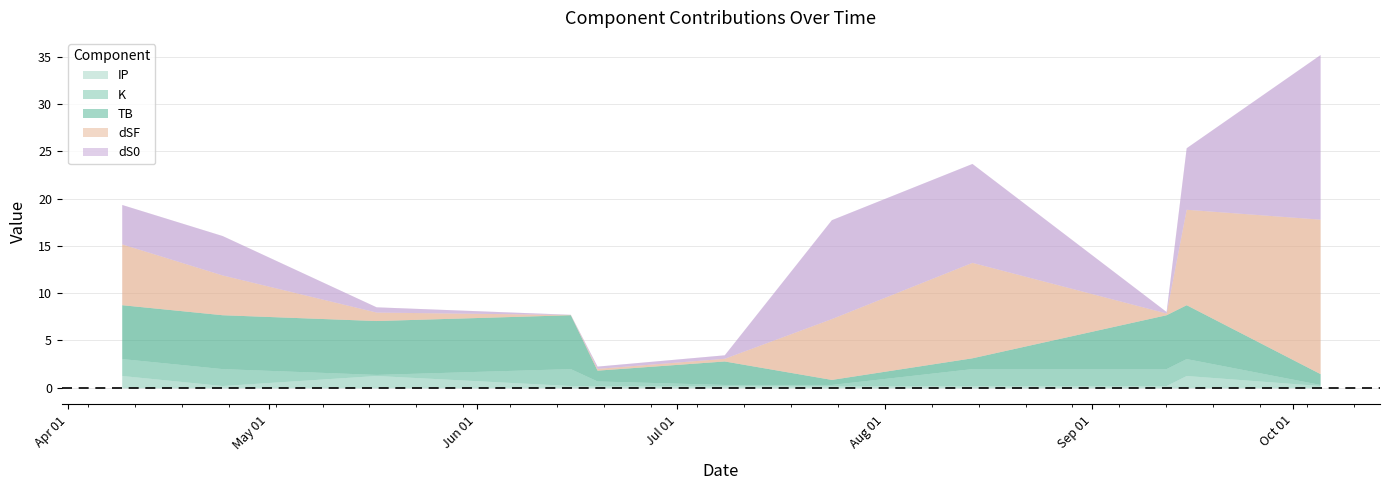

Reading right to left, what are all the values shown in this chart?

TB: 1.1	5.7	5.7	1.1	0.5	2.5	1.1	5.7	5.7	5.7	5.7
dS0: 17.4	6.5	0.2	10.5	10.5	0.4	0.2	0.0	0.6	4.2	4.2
dSF: 16.3	10.1	0.2	10.1	6.4	0.3	0.2	0.0	0.9	4.2	6.4
K: 0.1	1.8	1.8	1.8	0.1	0.1	0.5	1.8	0.1	1.8	1.8
IP: 0.2	1.3	0.2	0.2	0.2	0.2	0.2	0.2	1.3	0.2	1.3
total: 35.2	25.4	8.1	23.7	17.8	3.5	2.3	7.8	8.6	16.1	19.4